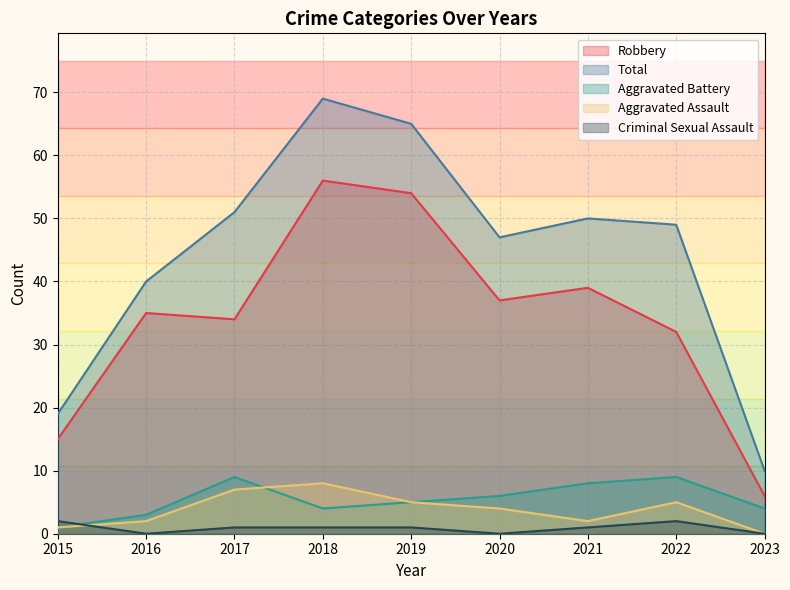

What is the value of the Total point at the 7th from the left?

50